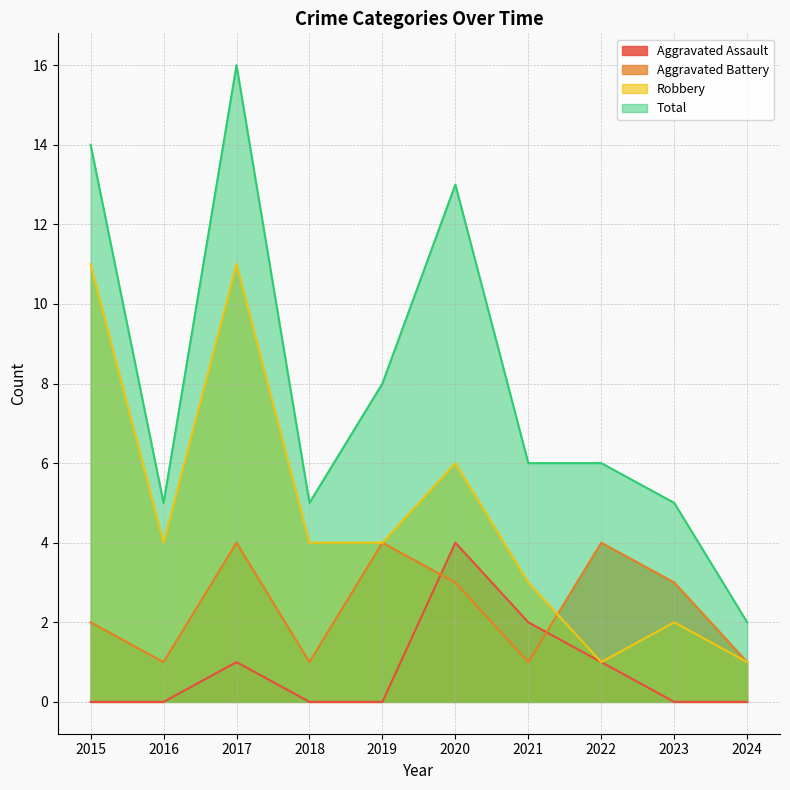

True or false: Total and Aggravated Battery intersect in this chart.

False